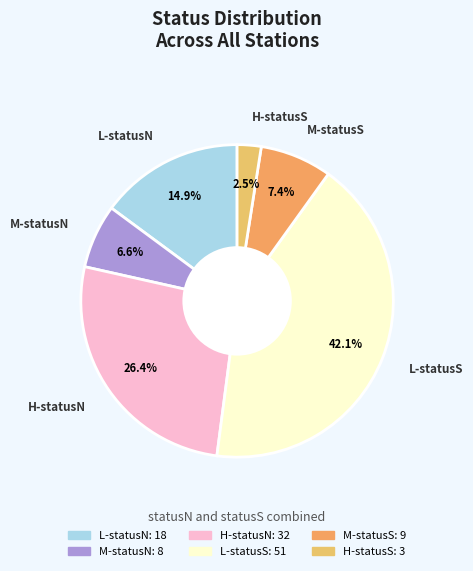

How many segments does this pie chart have?

6